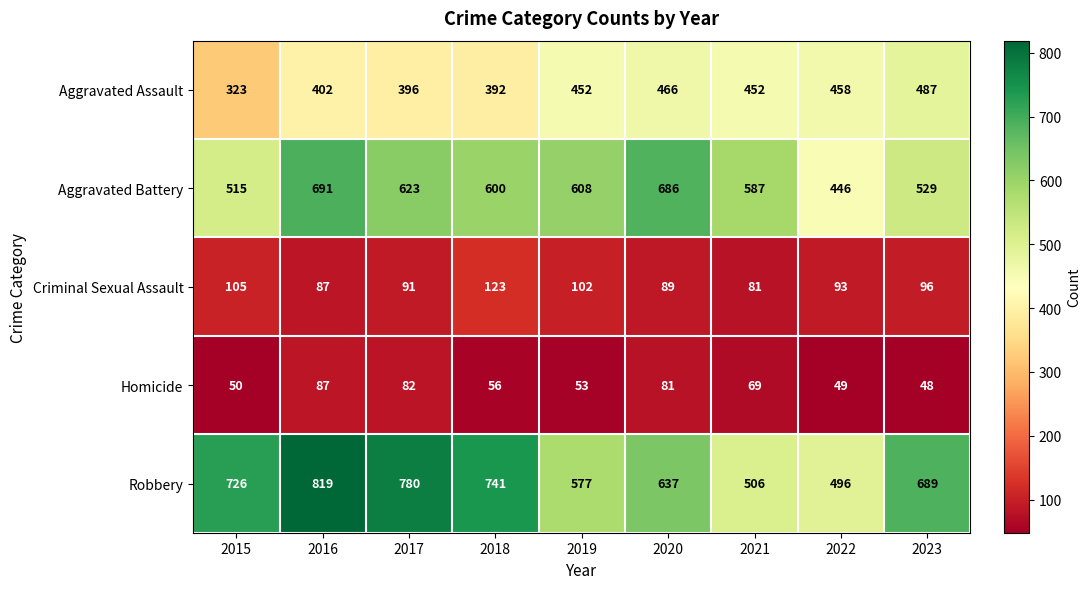

What is the sum of all Robbery values?

5971